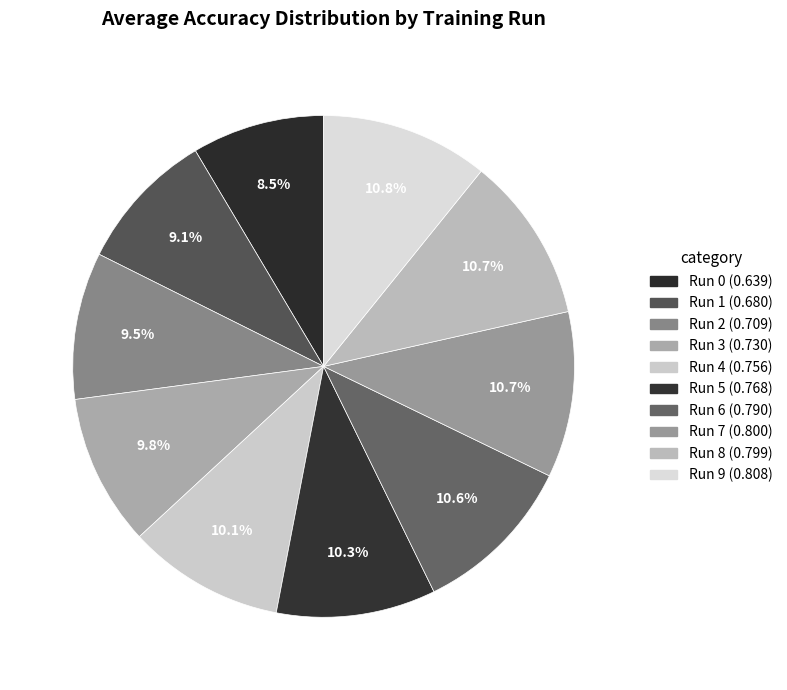

Which slice is the largest?

Row 9